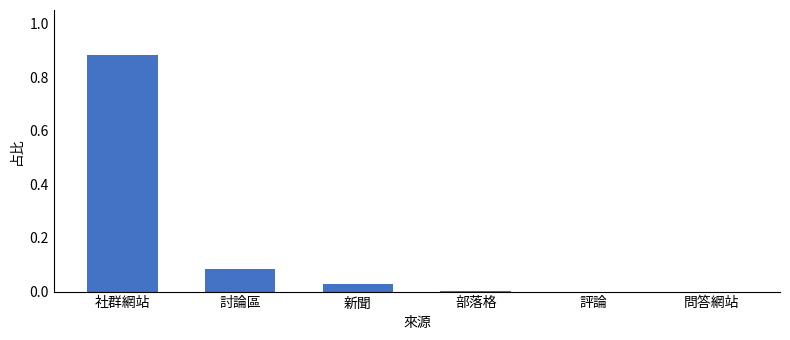

Which category has the highest value across all series?

社群網站